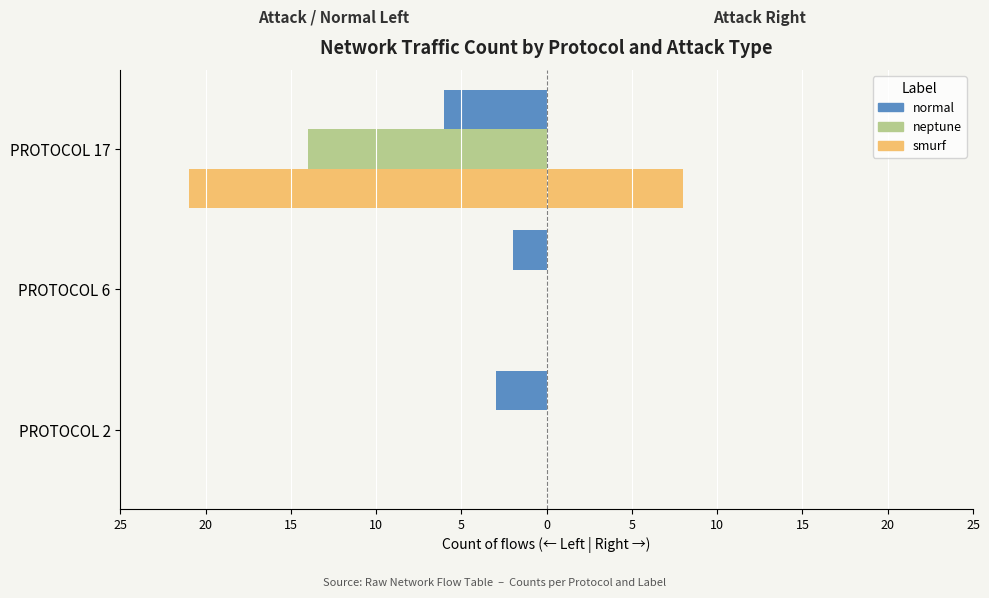

What is the difference between the highest and lowest values at PROTOCOL 2?

3